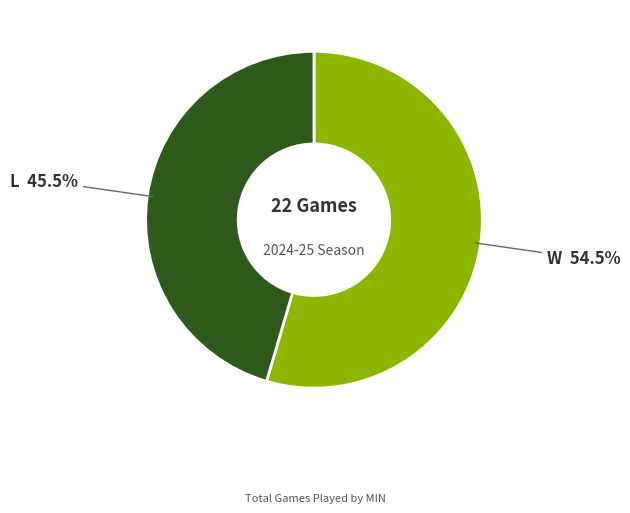

Is there a majority slice in this chart?

Yes